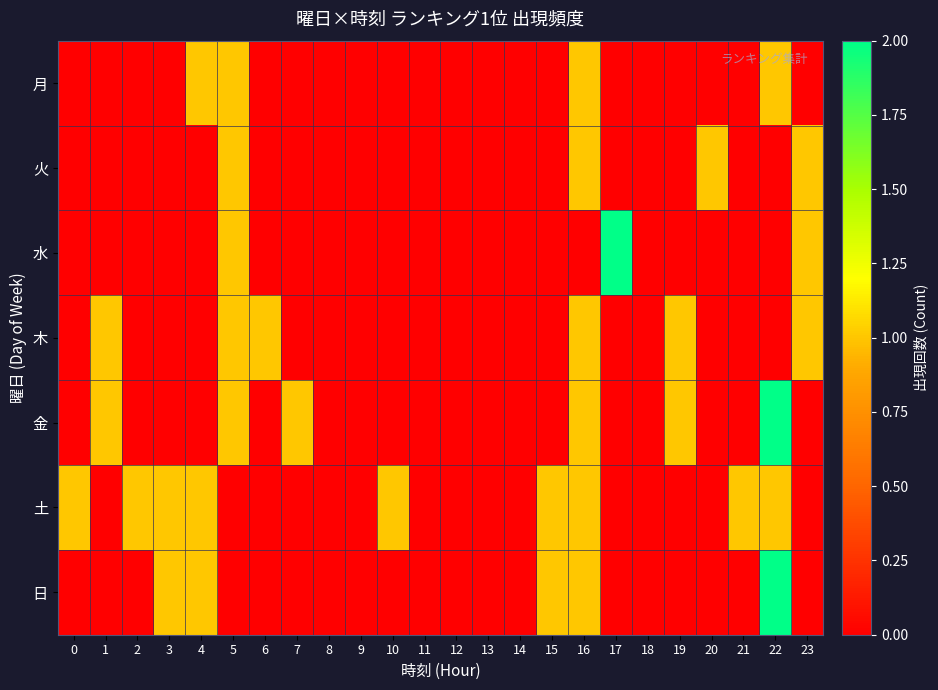

At which category is the sum across all series the highest?

16